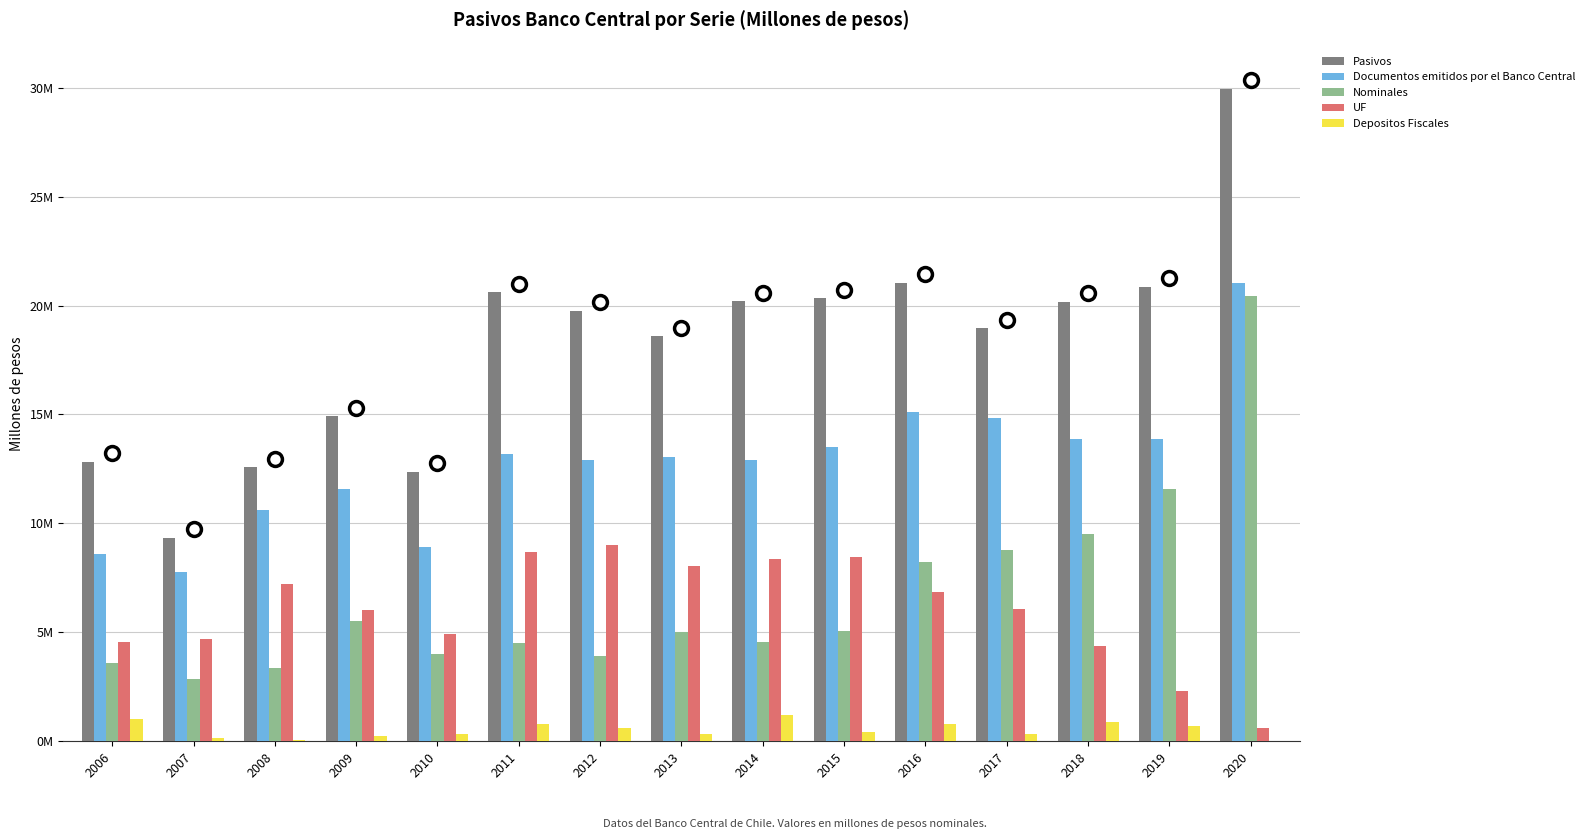

Is it true that Documentos emitidos por el Banco Central equals 15114142 at 2016?

True